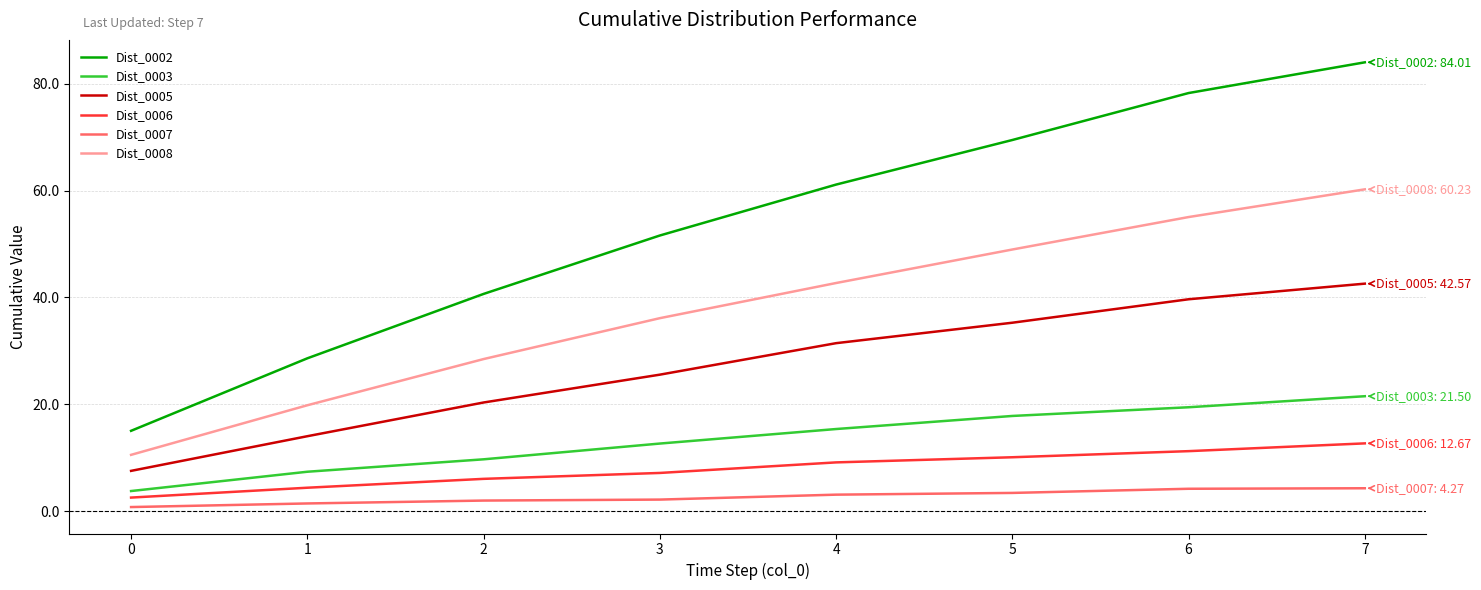

What is the maximum value shown in the chart?

84.0